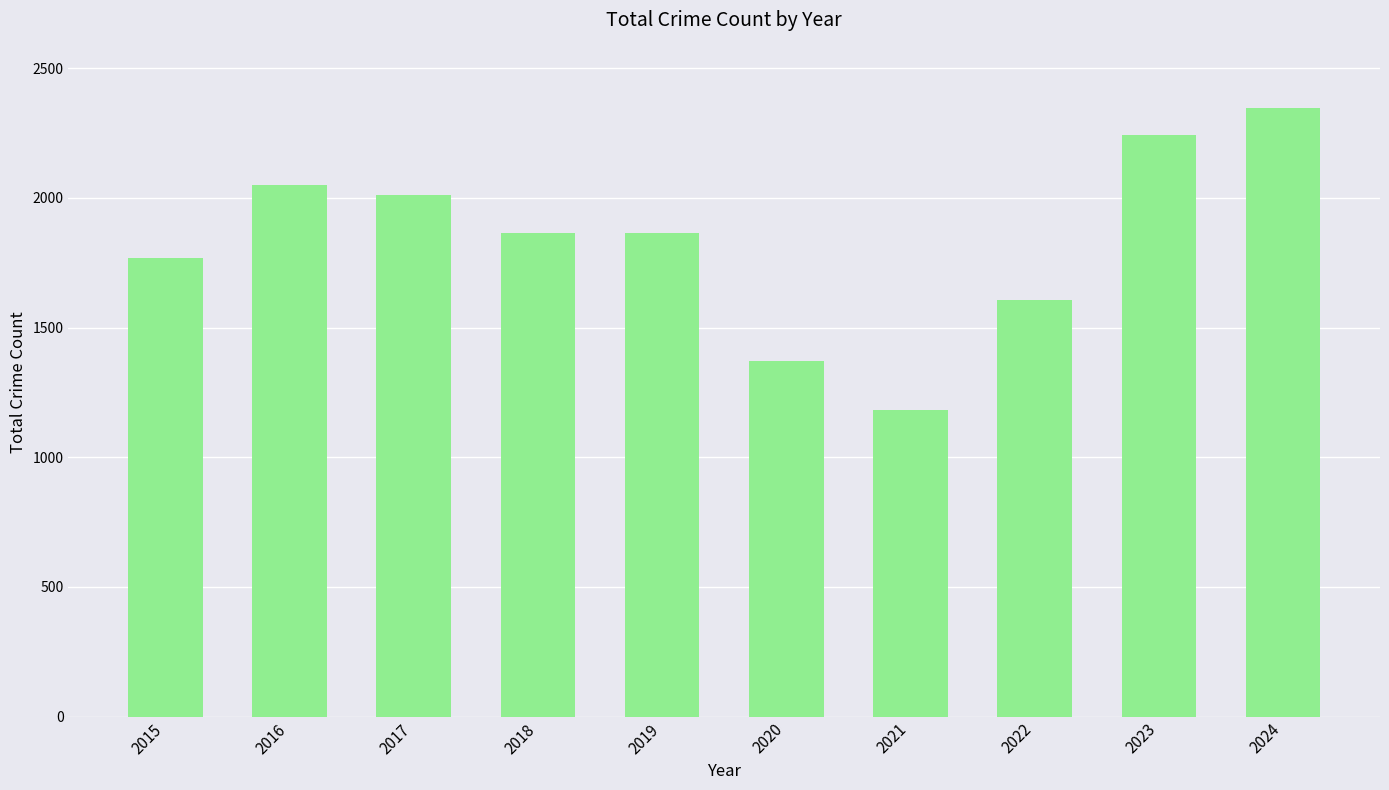

What is the difference between the second highest and second lowest values?

869